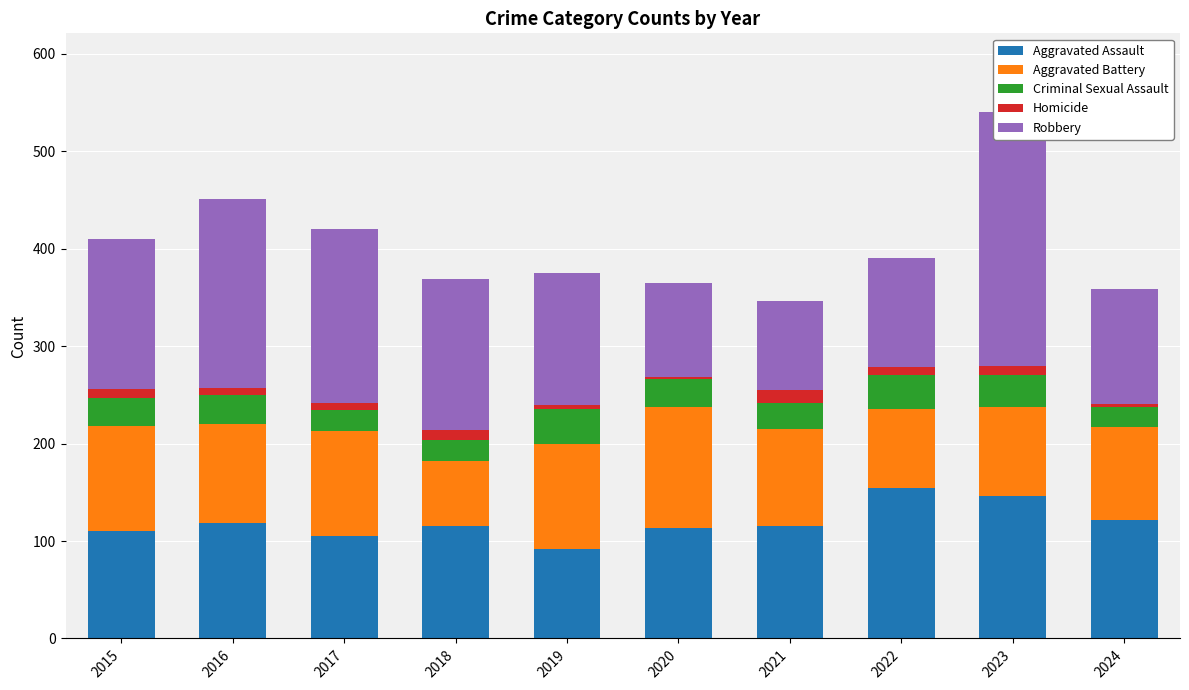

What value does the Robbery series have at 2021?

91